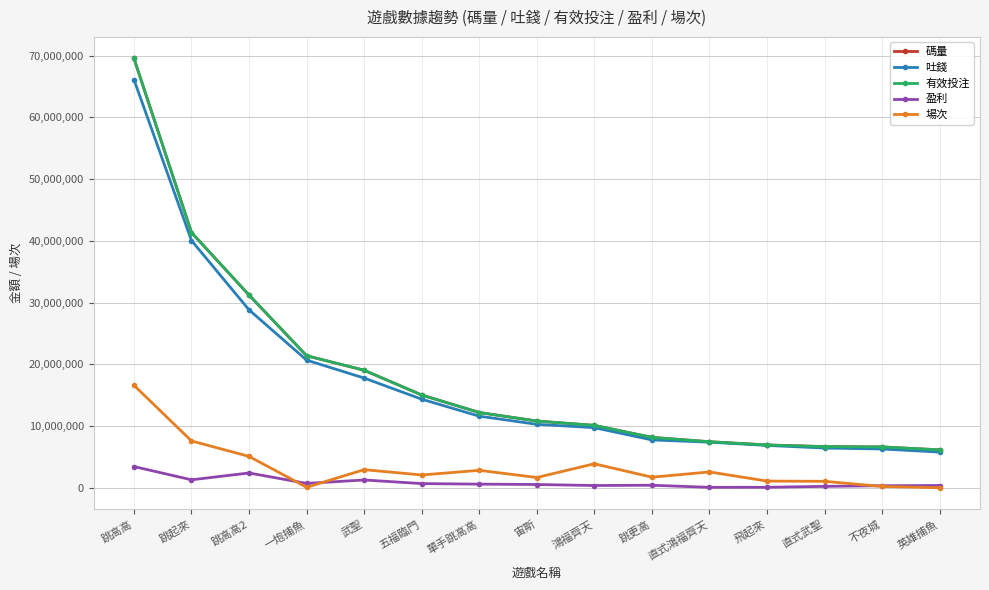

Which series changed the most between 跳起來 and 一炮捕魚?

碼量